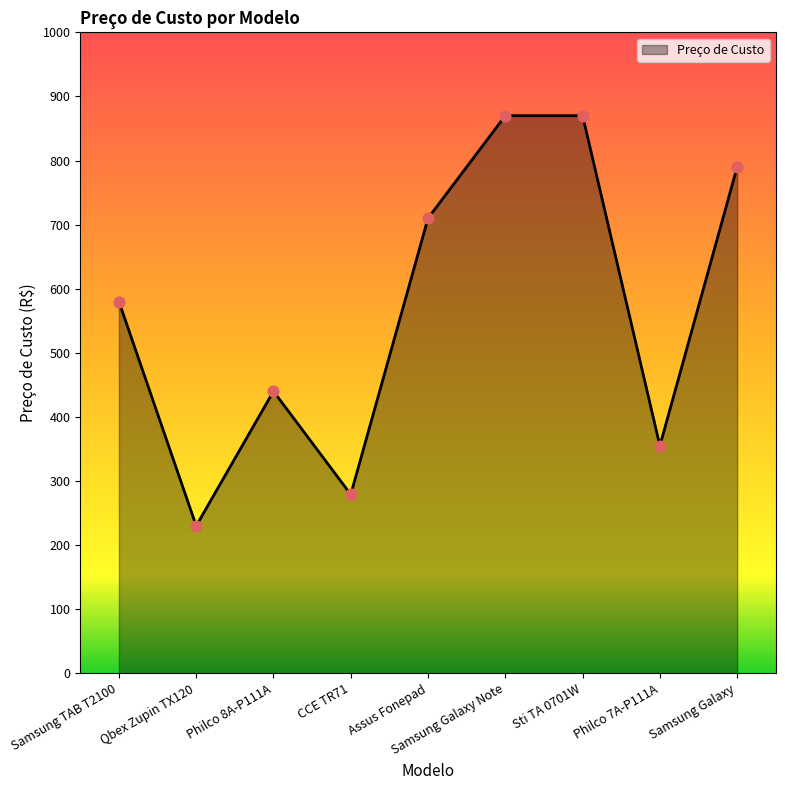

What is the change in value from Samsung TAB T2100 to Assus Fonepad?

+130